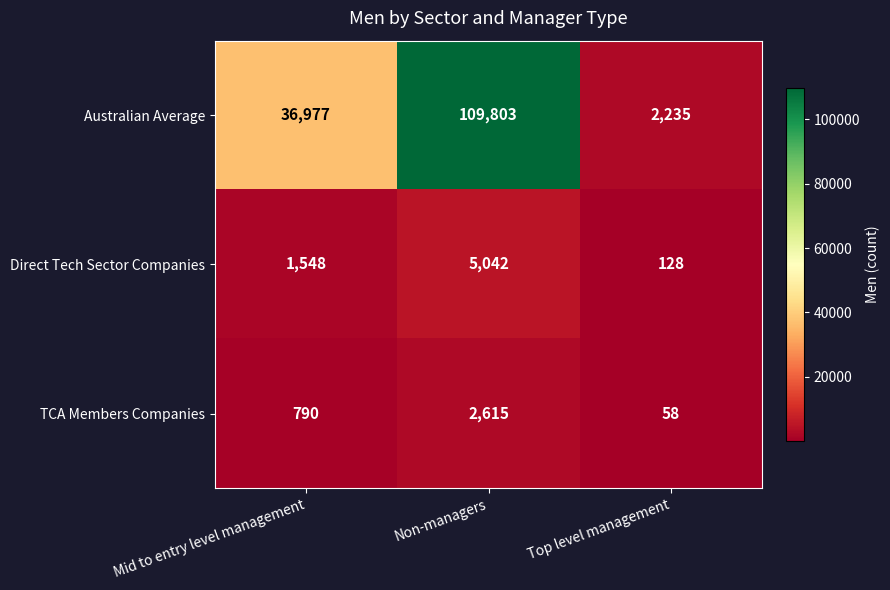

Count the Direct Tech Sector Companies values in the range 128 to 5042.

3